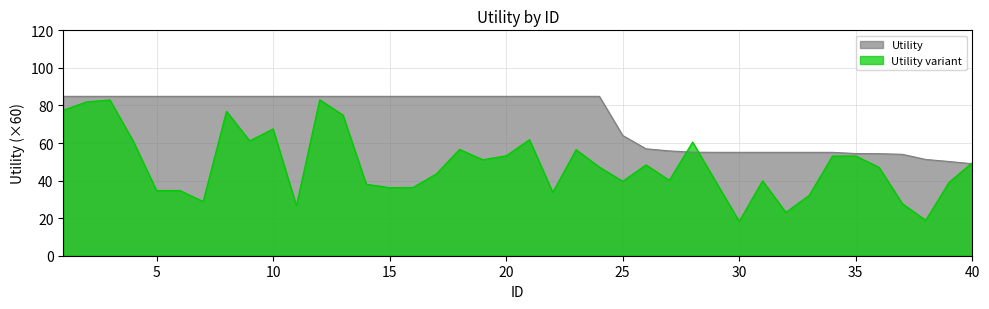

At which label is the value closest to 66?

25